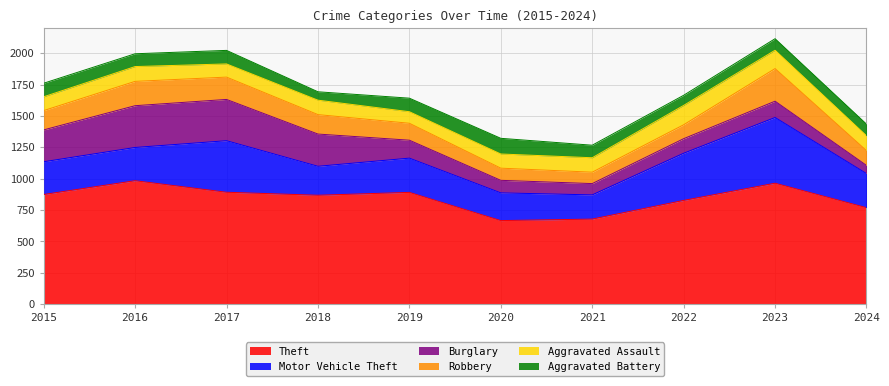

Between 2015 and 2022, which is larger?

2015